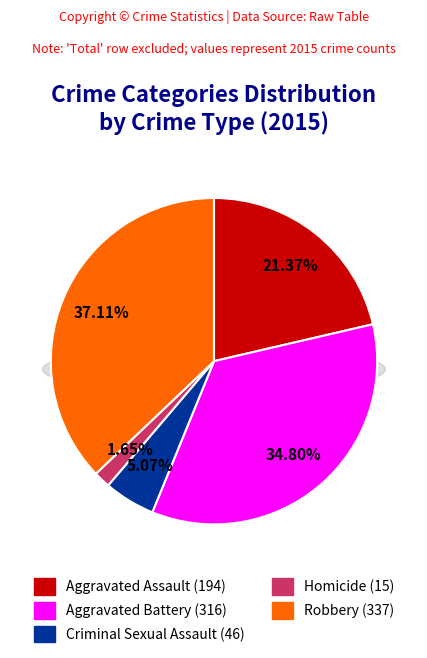

Is there any slice that represents more than half of the pie?

No